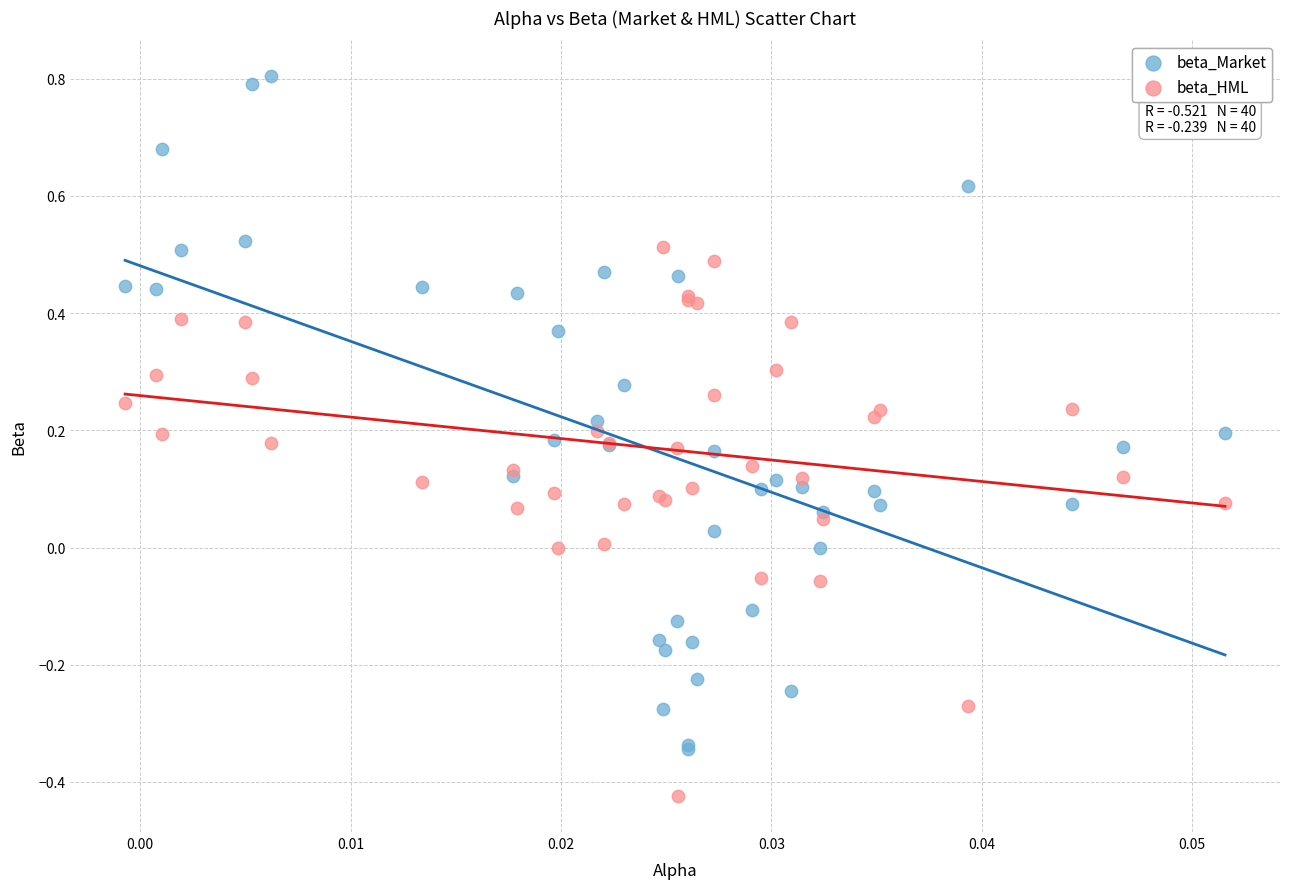

Which series reaches the minimum Y coordinate?

beta_HML